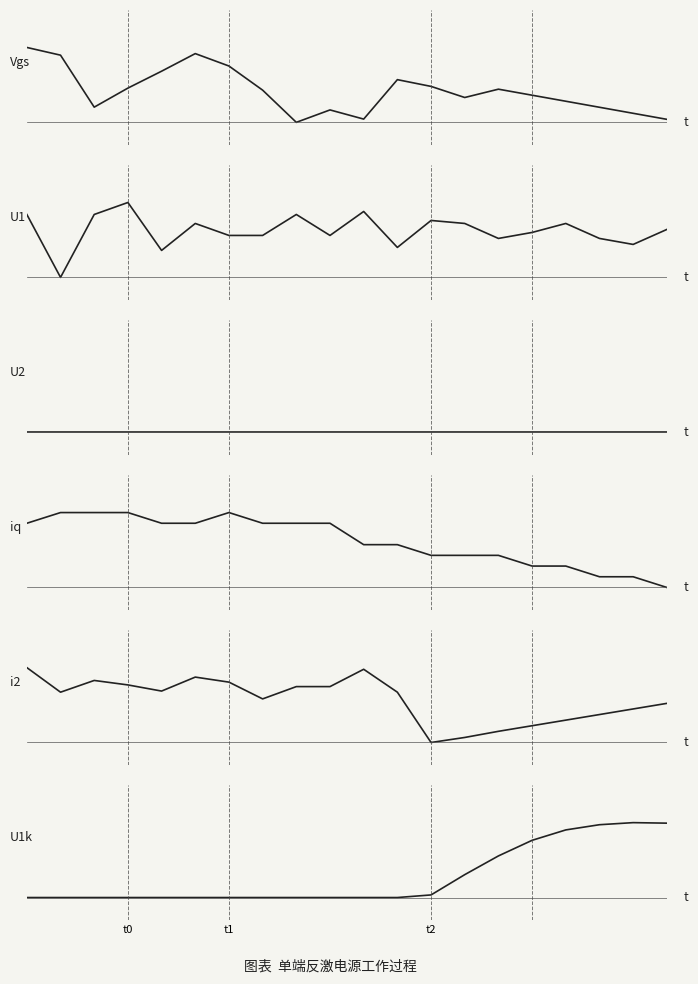

Where is the first local maximum for col_6 (U1k)?

18